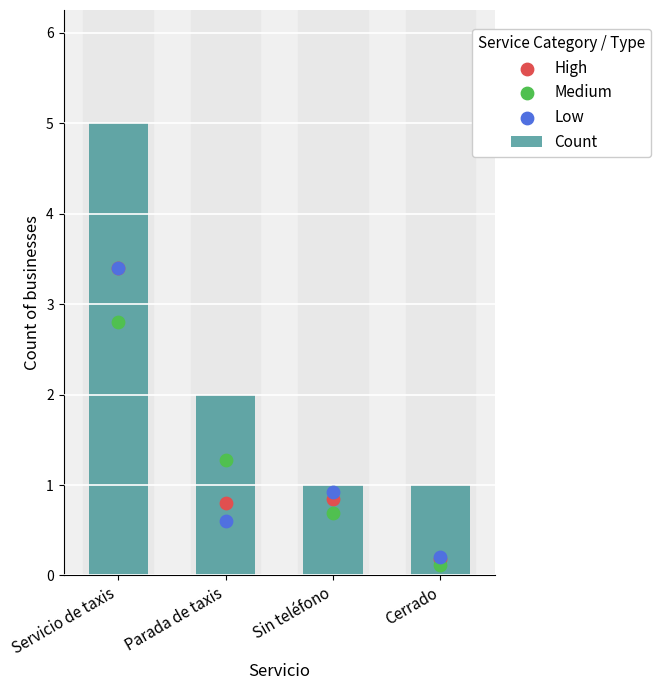

What is the change in value from Servicio de taxis to Cerrado?

-4